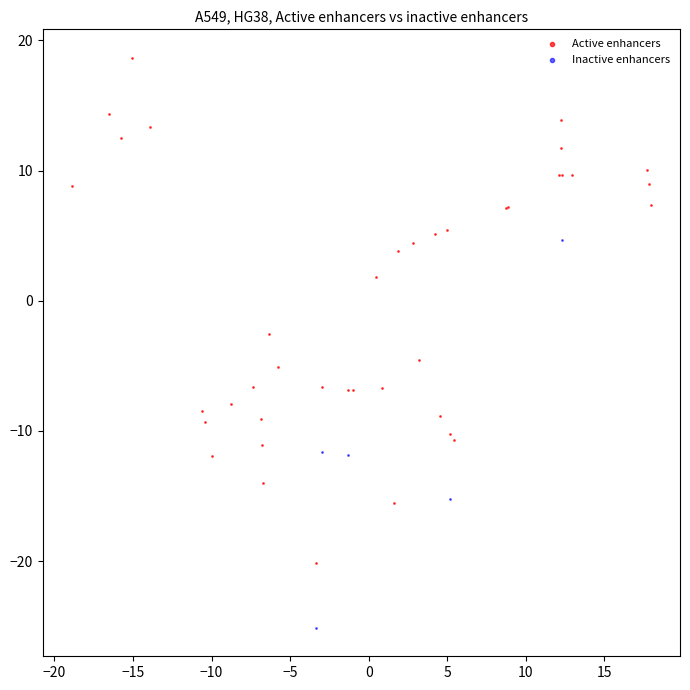

Which series contains the highest Y value?

Active enhancers